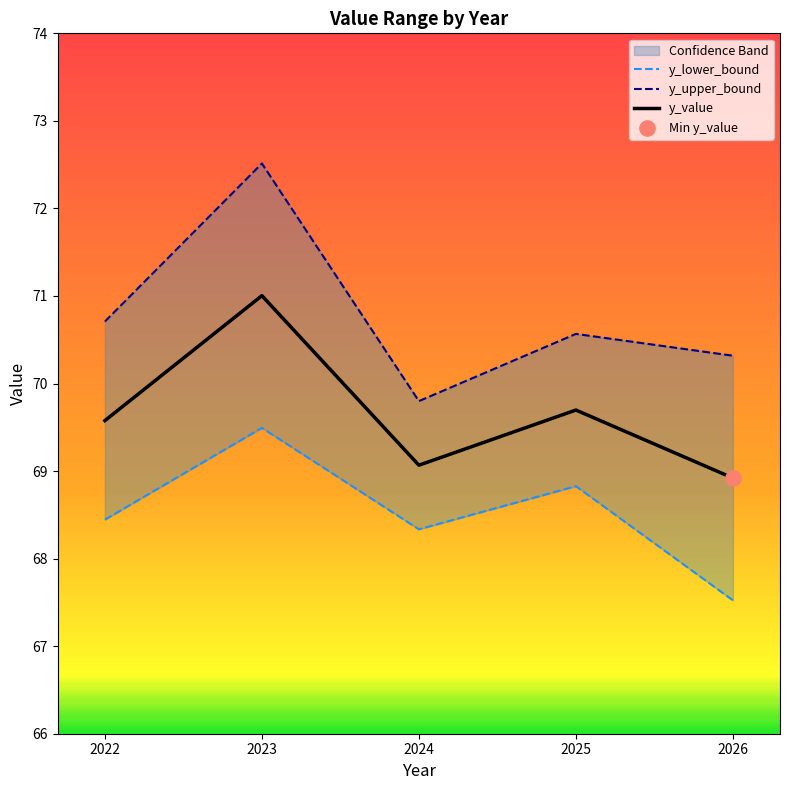

Which series has the largest total across all categories?

y_upper_bound